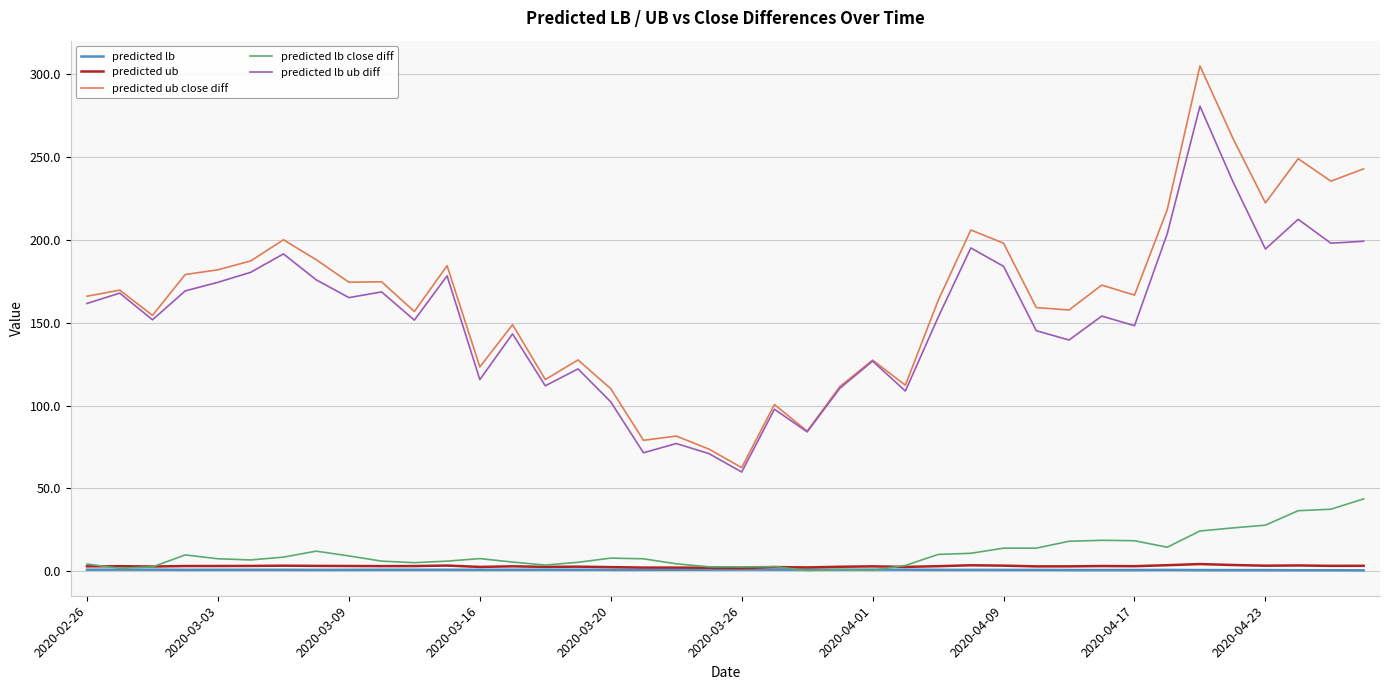

What is the minimum value for predicted ub close diff?

62.5